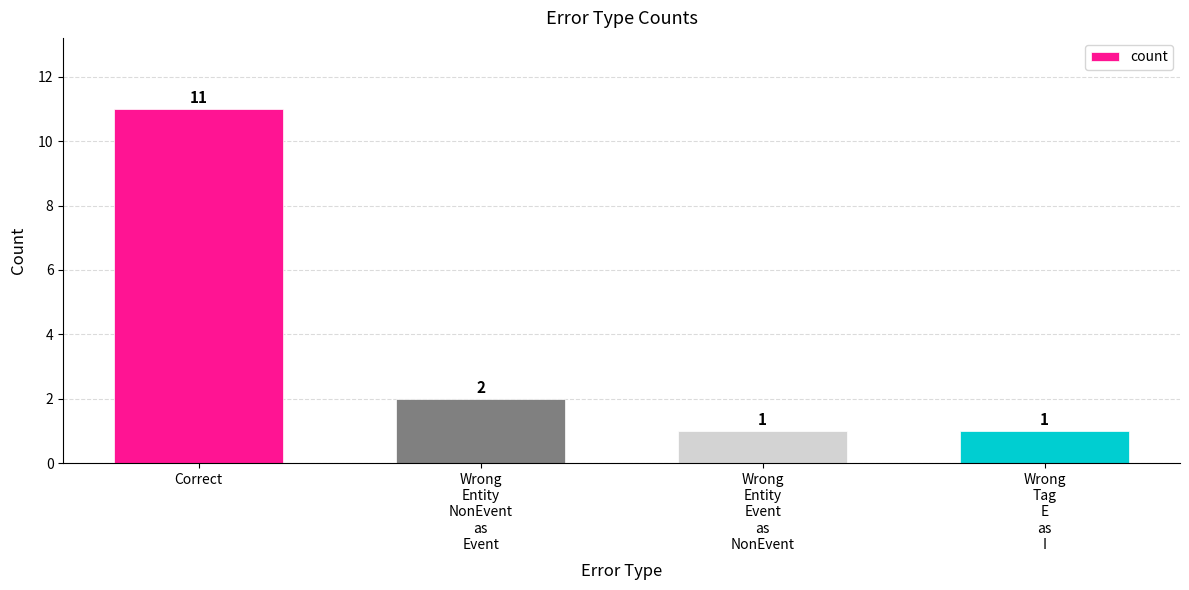

Reading right to left, what are all the values shown in this chart?

Wrong
Tag
E
as
I=1	Wrong
Entity
Event
as
NonEvent=1	Wrong
Entity
NonEvent
as
Event=2	Correct=11